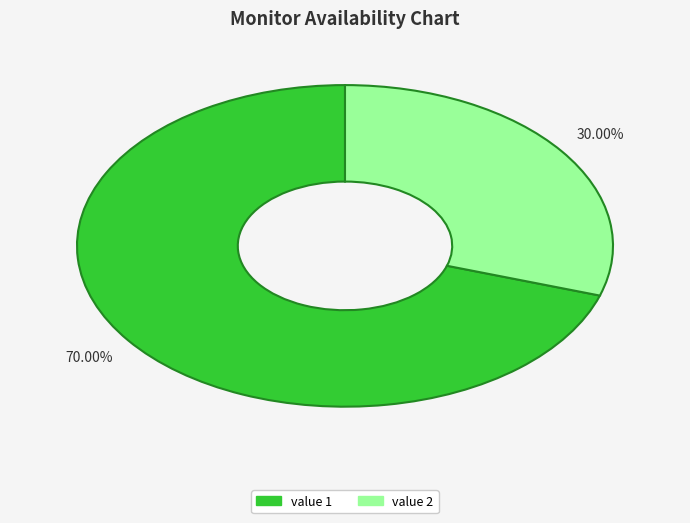

What is the largest slice in the pie chart?

value 1